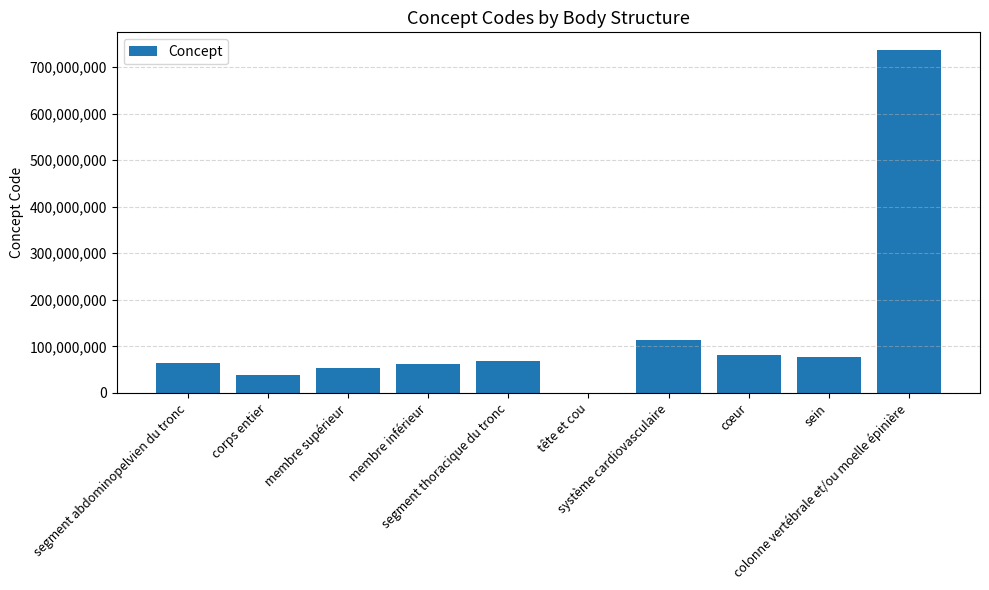

What is the difference between the values at système cardiovasculaire and tête et cou?

112483000